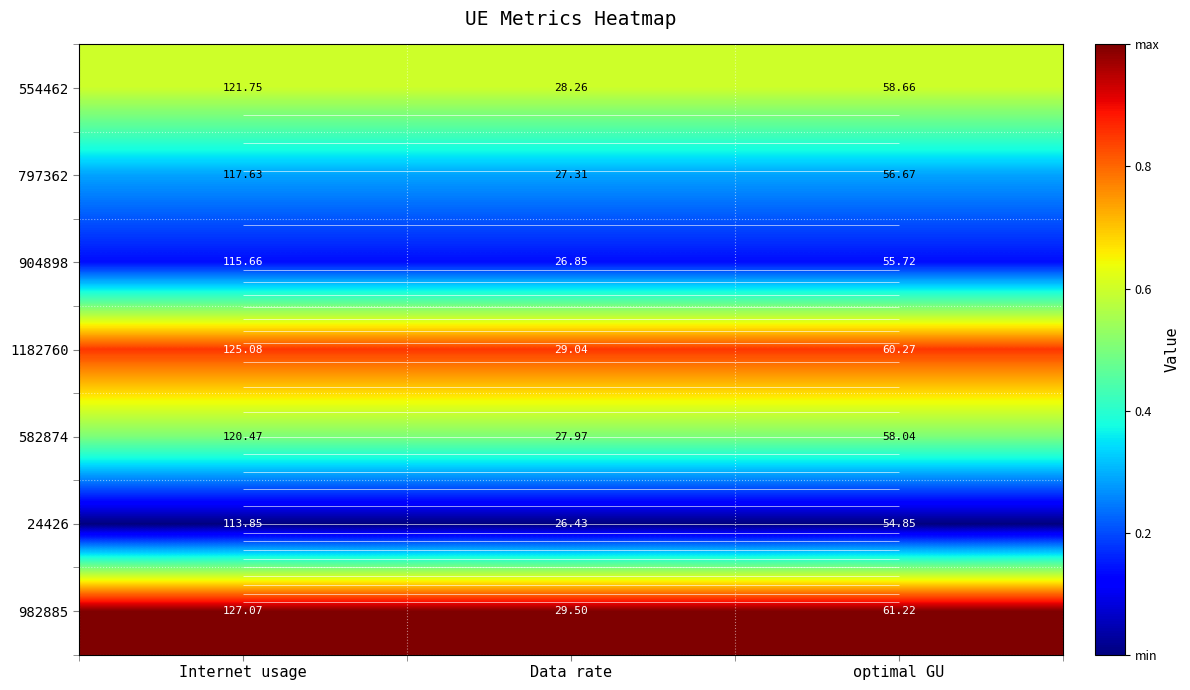

Which series has the largest range (max minus min)?

982885